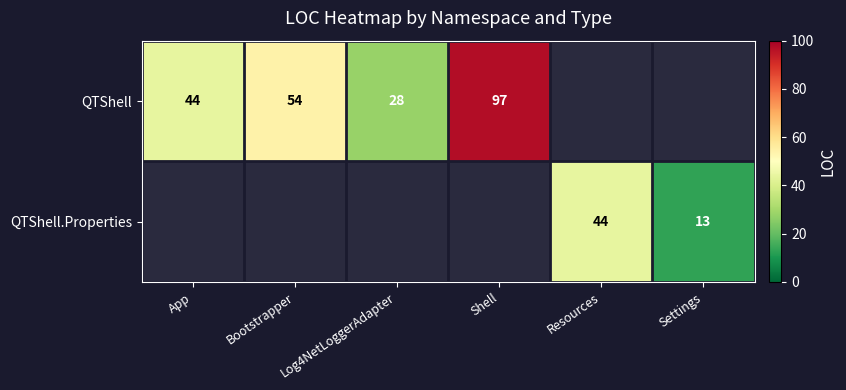

The QTShell.Properties series shows 13 at Settings. True or false?

True